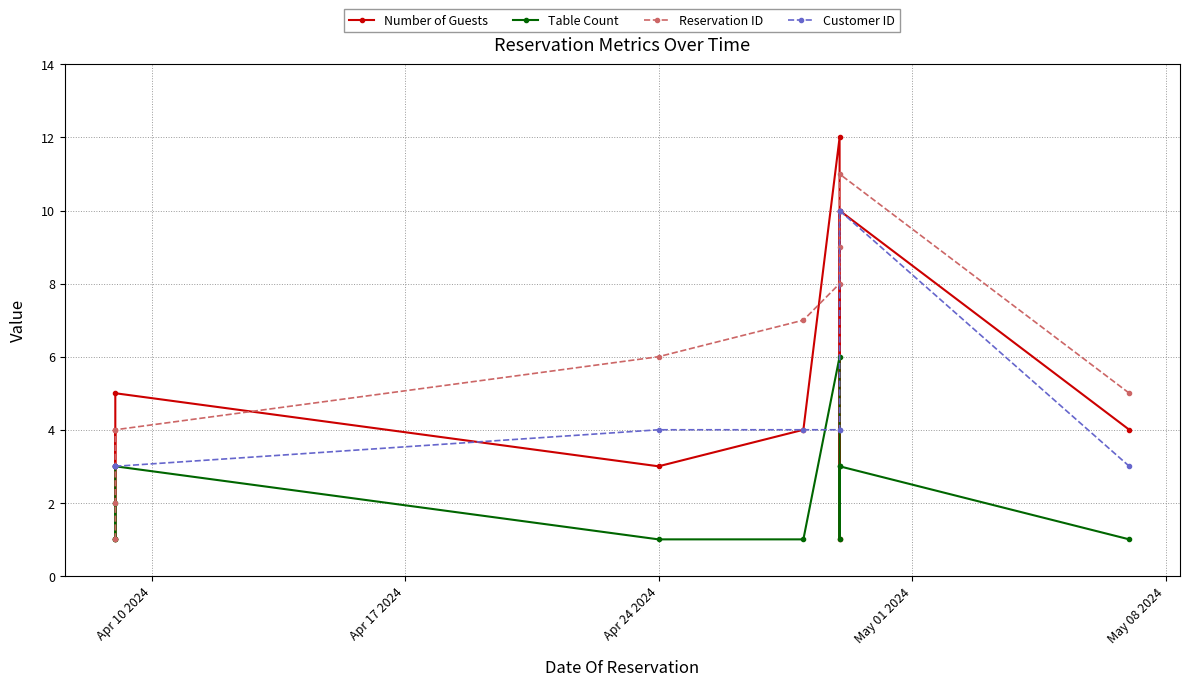

How many distinct data groups are displayed?

4